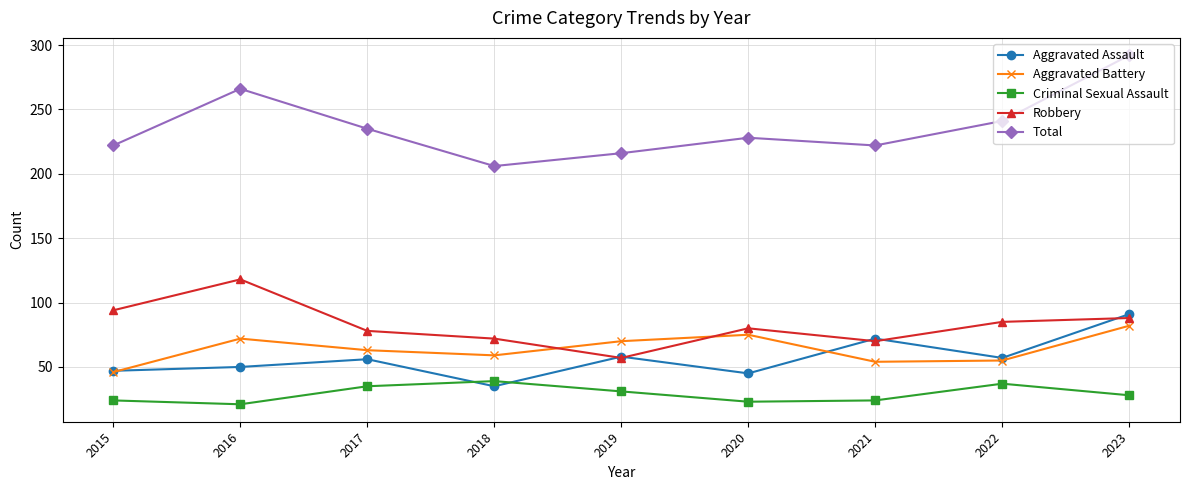

At which category does Aggravated Assault reach its first local peak?

2017